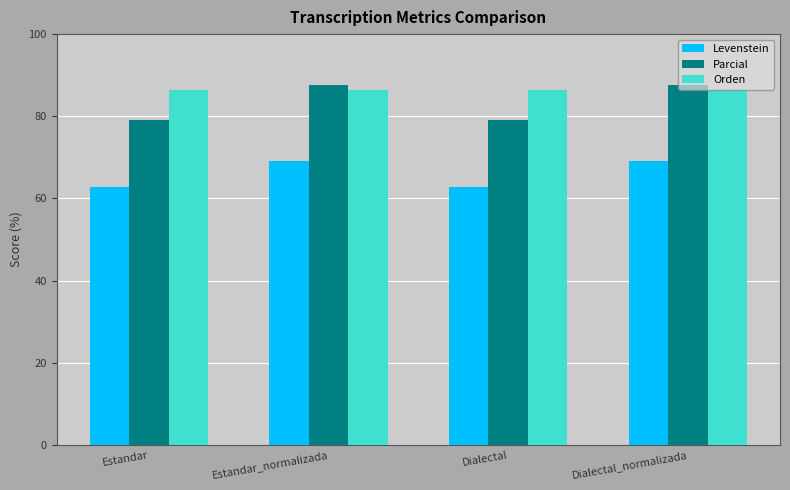

How many values in the Levenstein series are below 69?

2